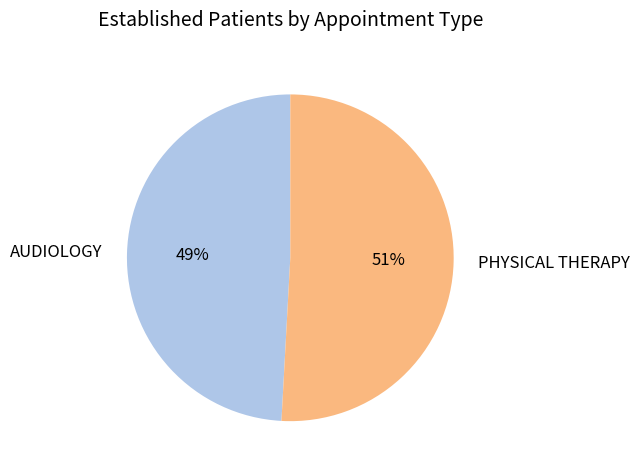

What is the ratio of the value at PHYSICAL THERAPY to the value at AUDIOLOGY?

1.0